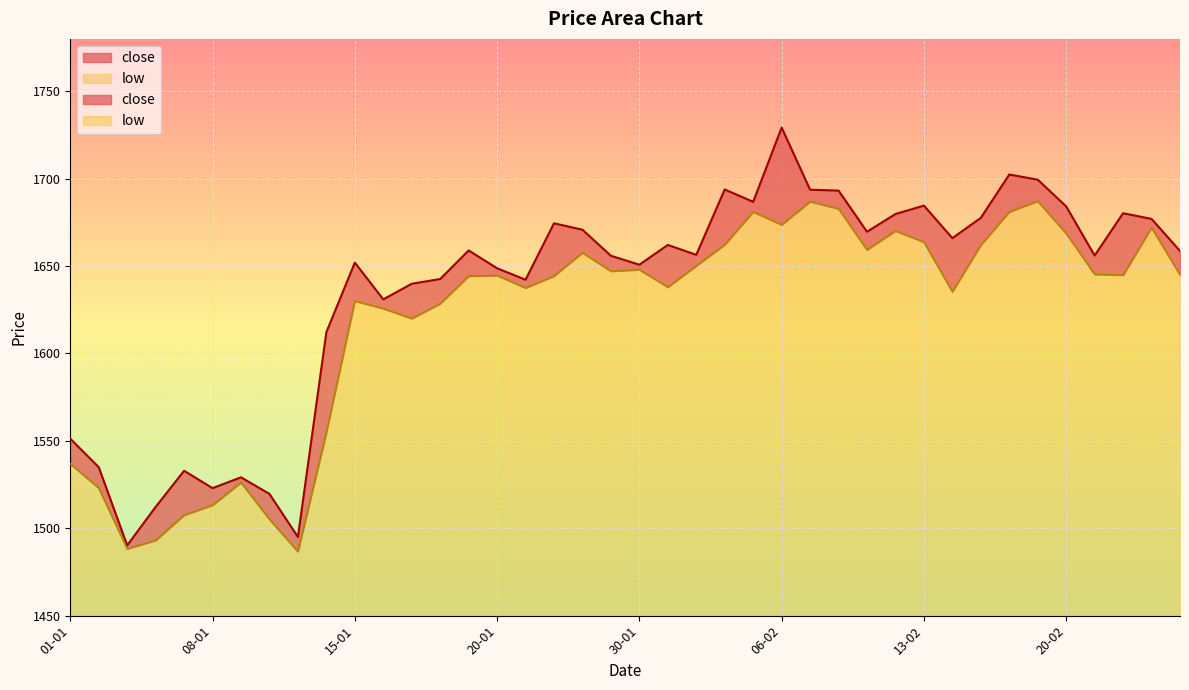

How many categories are shown in the chart?

40